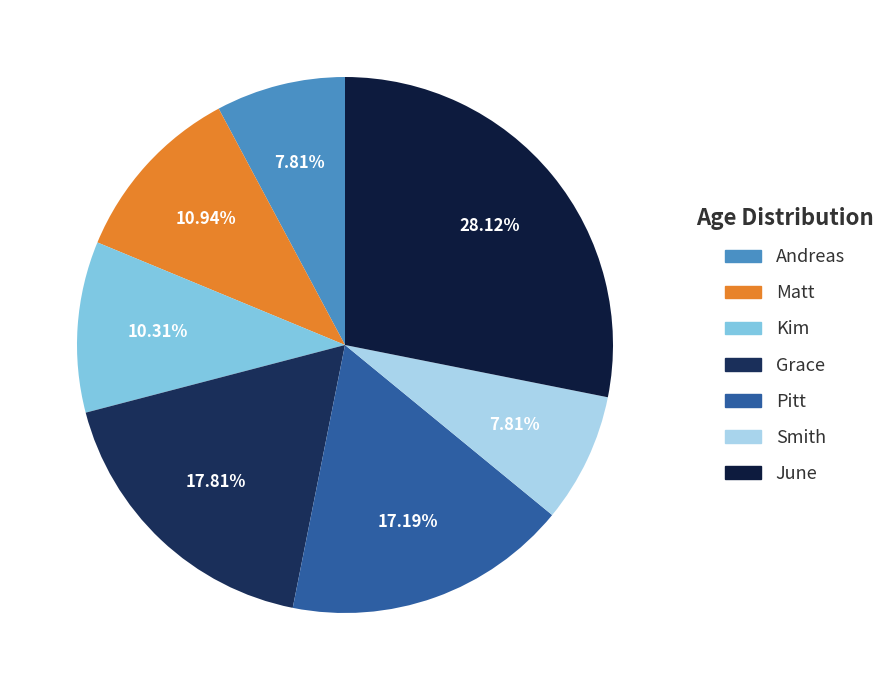

Is there any slice that represents more than half of the pie?

No